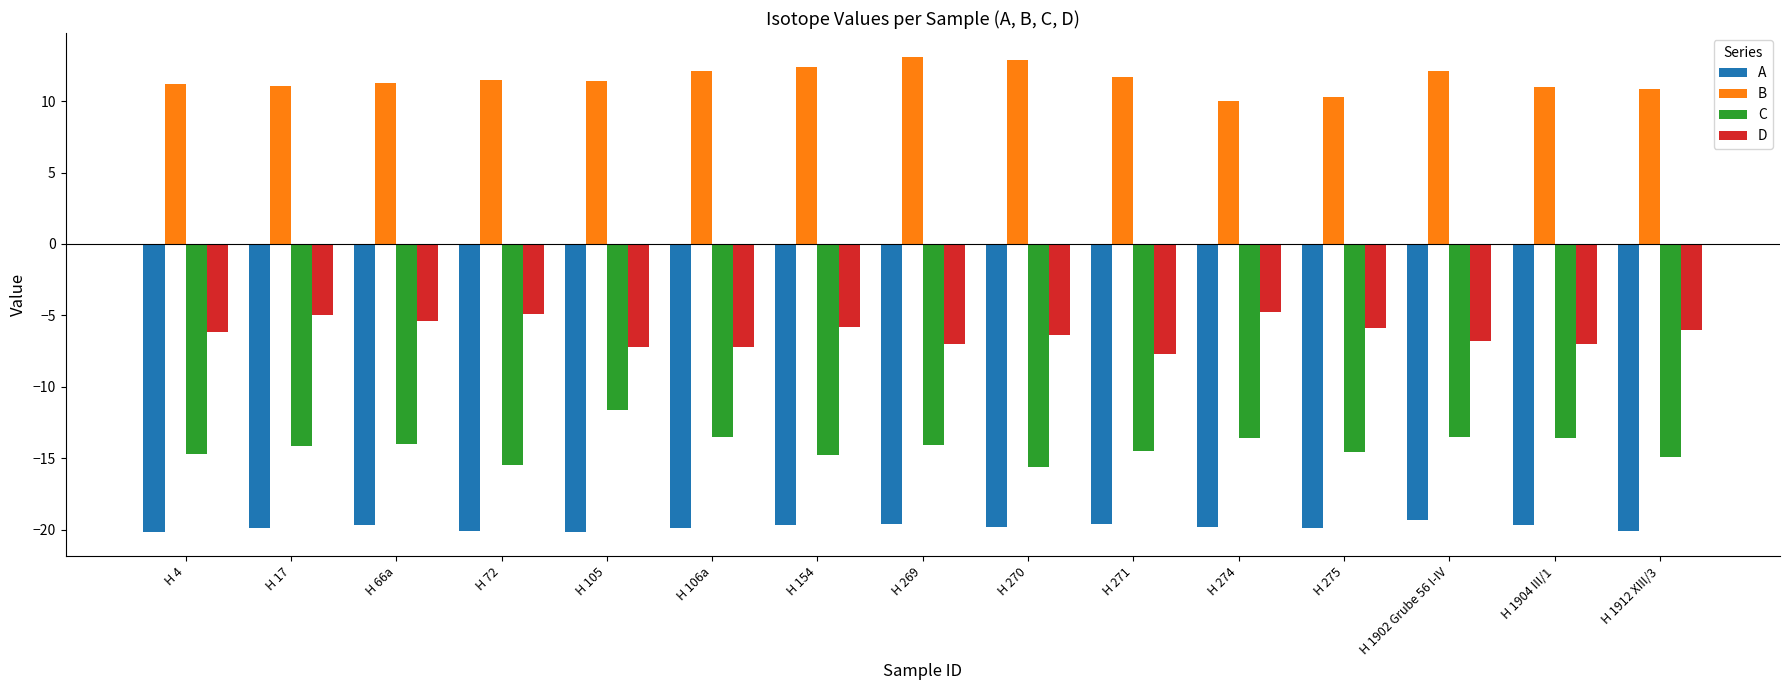

What are all the series names shown in the legend?

A, B, C, D